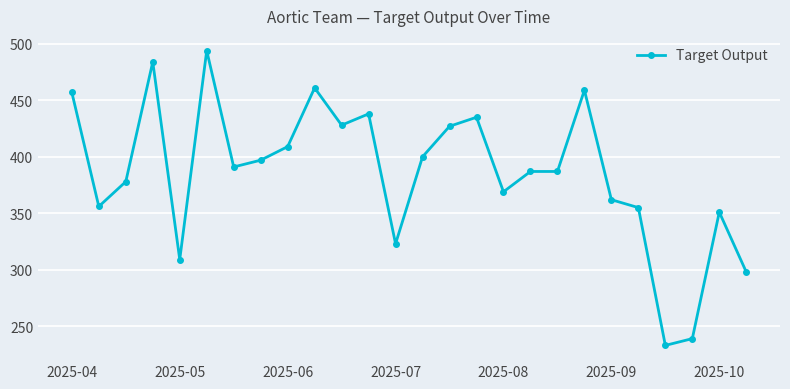

What is the average value?

386